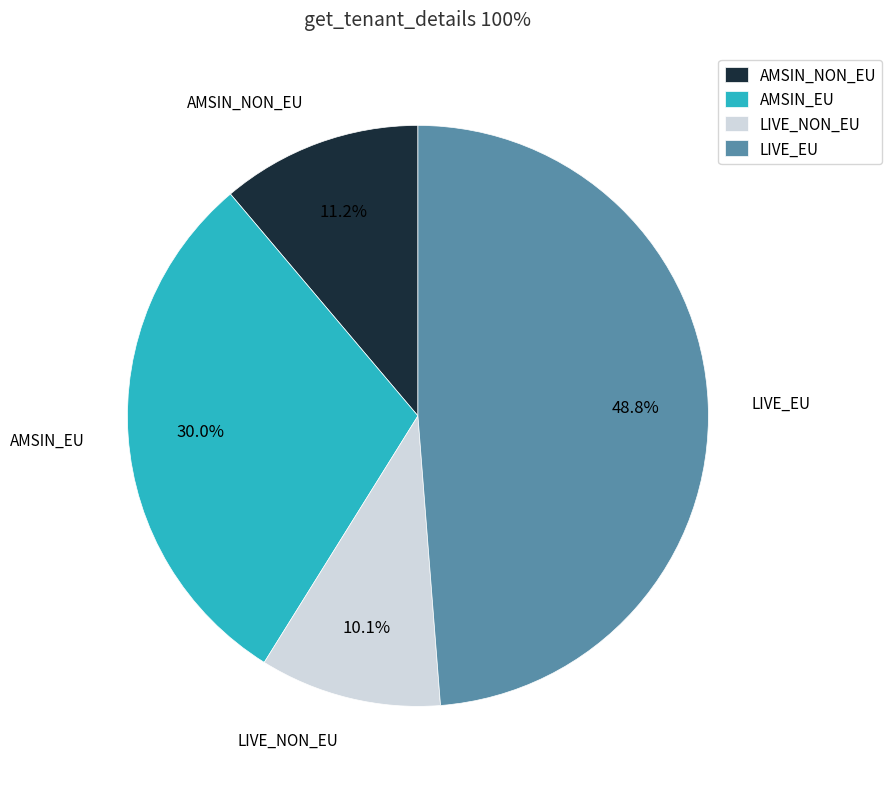

To the nearest percent, what percentage of the pie is LIVE_NON_EU?

10%